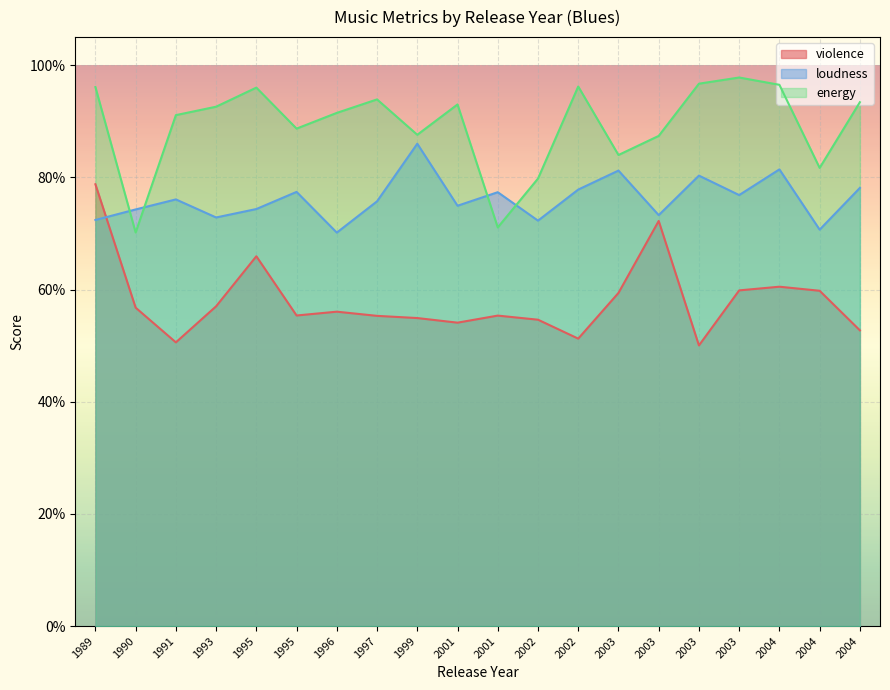

Which category has the highest value in the violence series?

1989